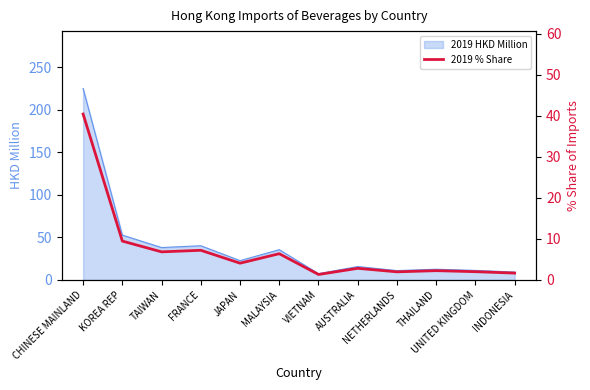

What is the sum of all values?

86.4